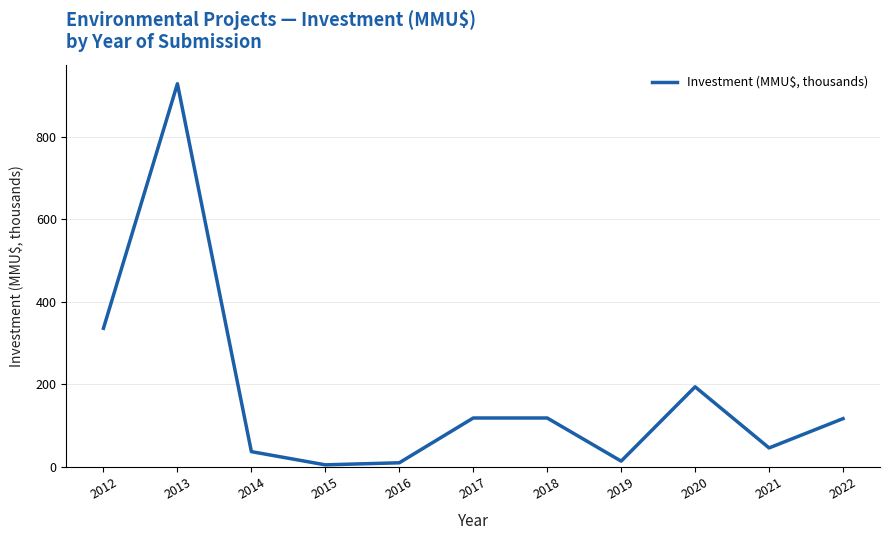

The chart shows a value of 14.0 at 2019. True or false?

True